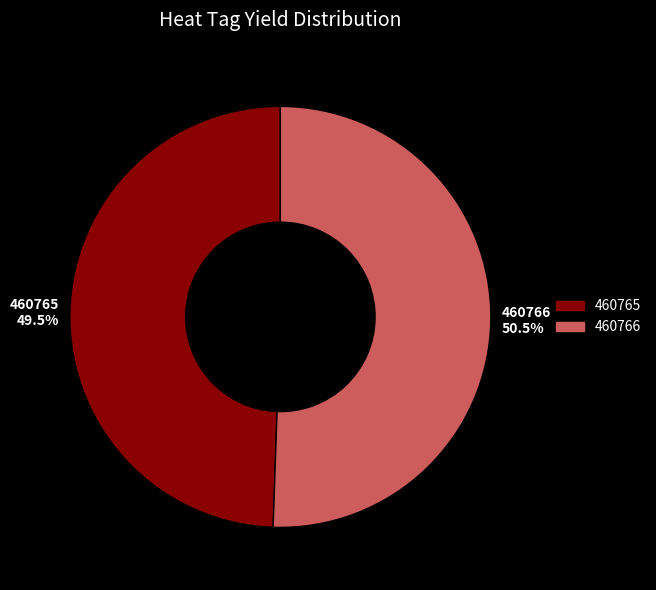

Is there any slice that represents more than half of the pie?

Yes